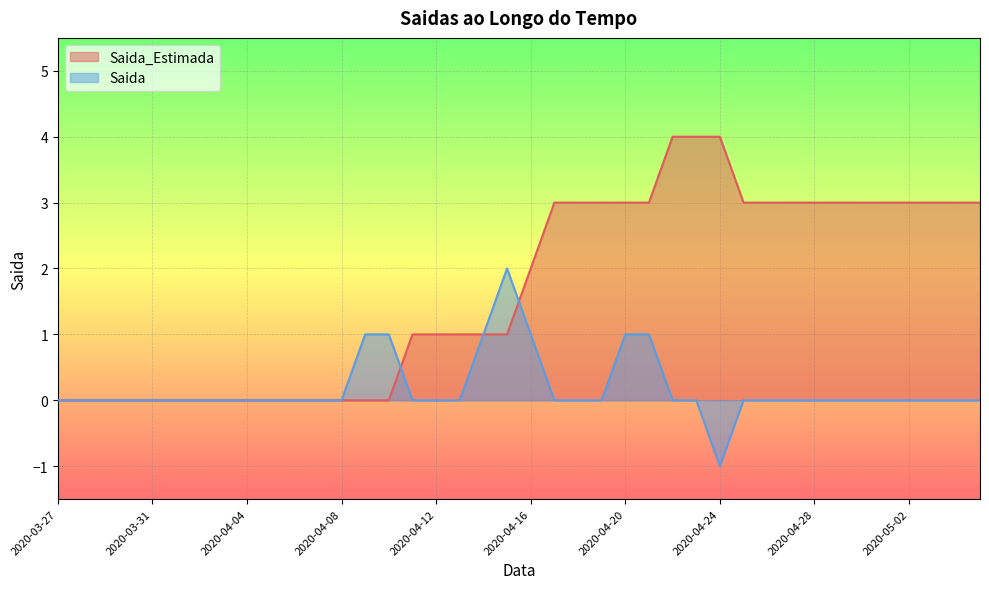

What is the approximate value of Saida at 2020-04-20?

1